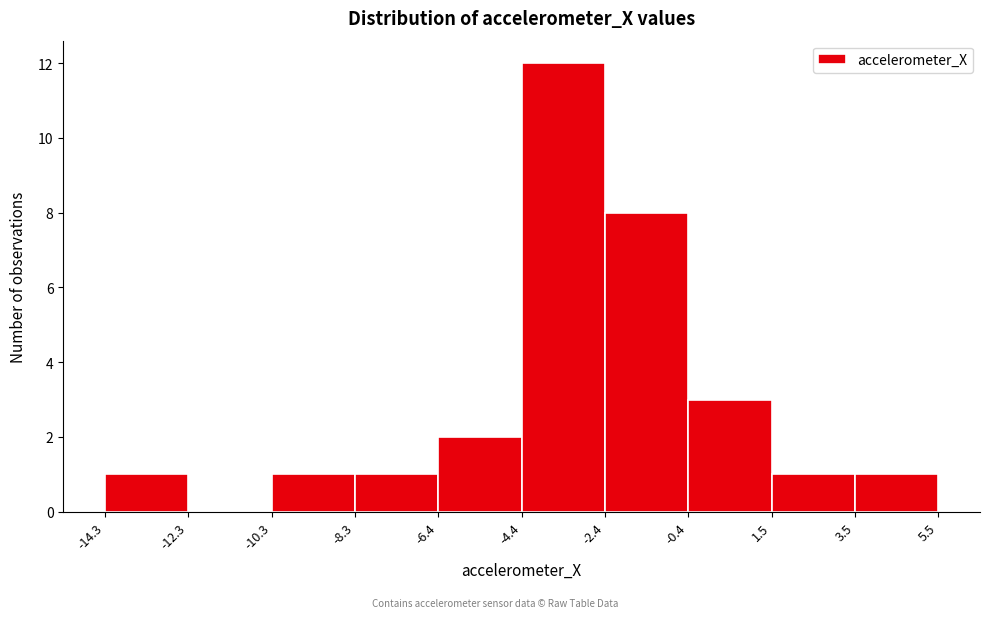

Which range on the x-axis has the tallest bar?

-4.4 to -2.4